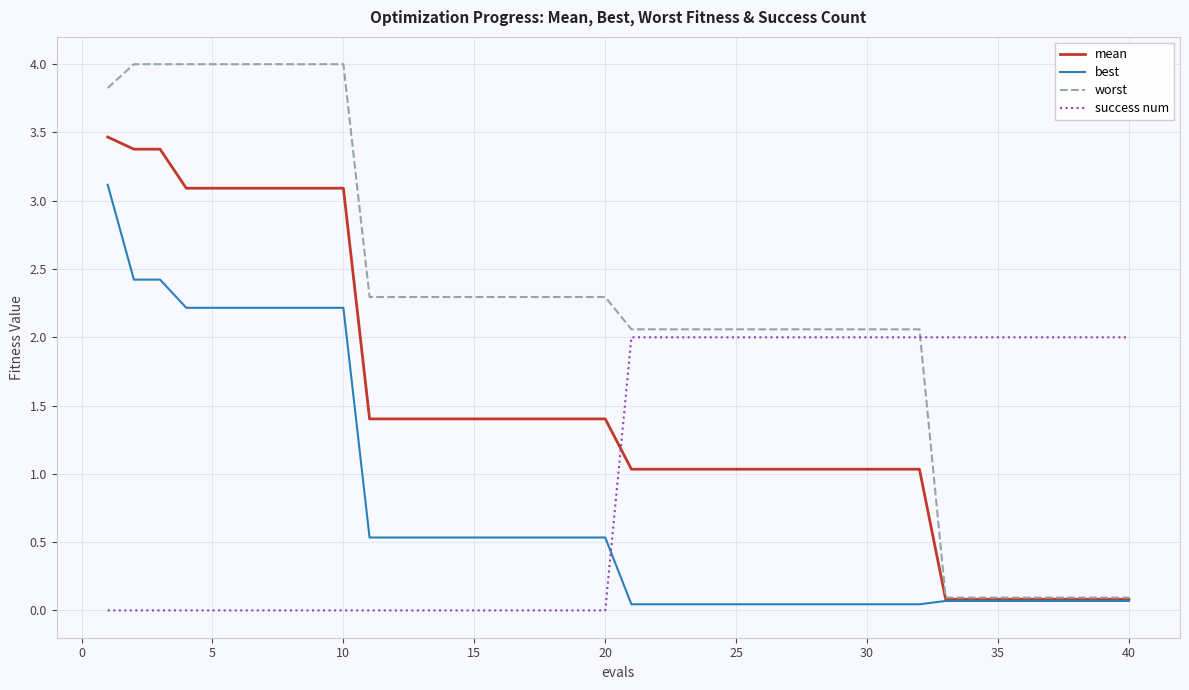

After their last crossing, which series has the higher values: success num or worst?

success num